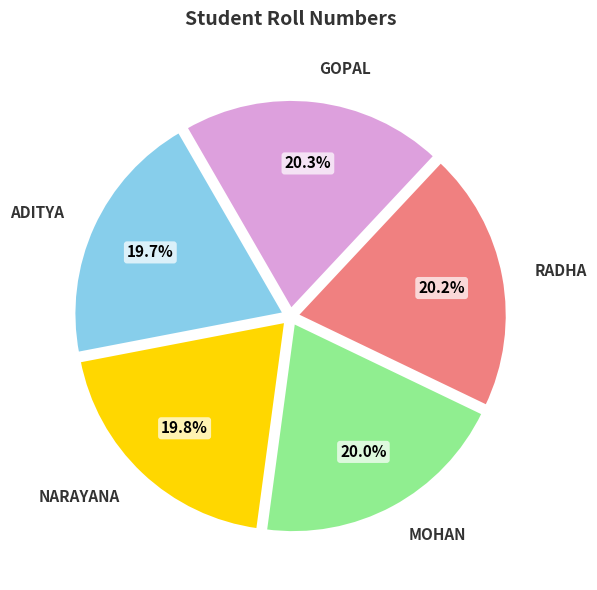

Does any single category account for the majority?

No